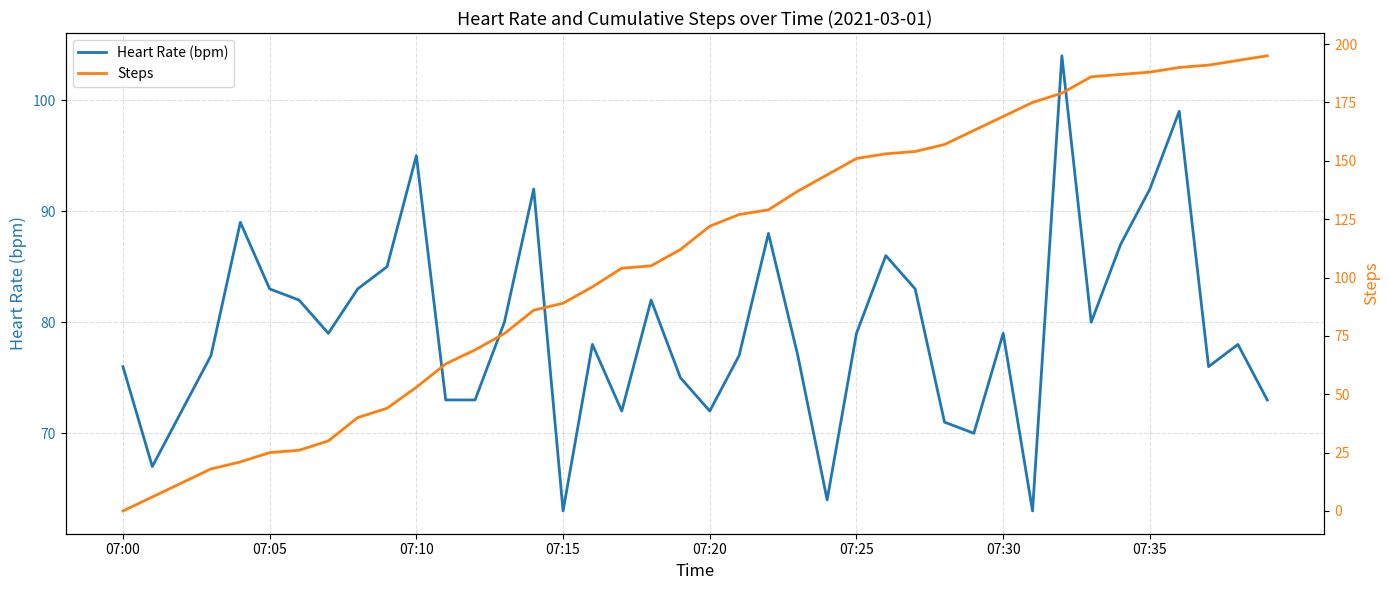

True or false: Steps has a value of 137 at 23.

True